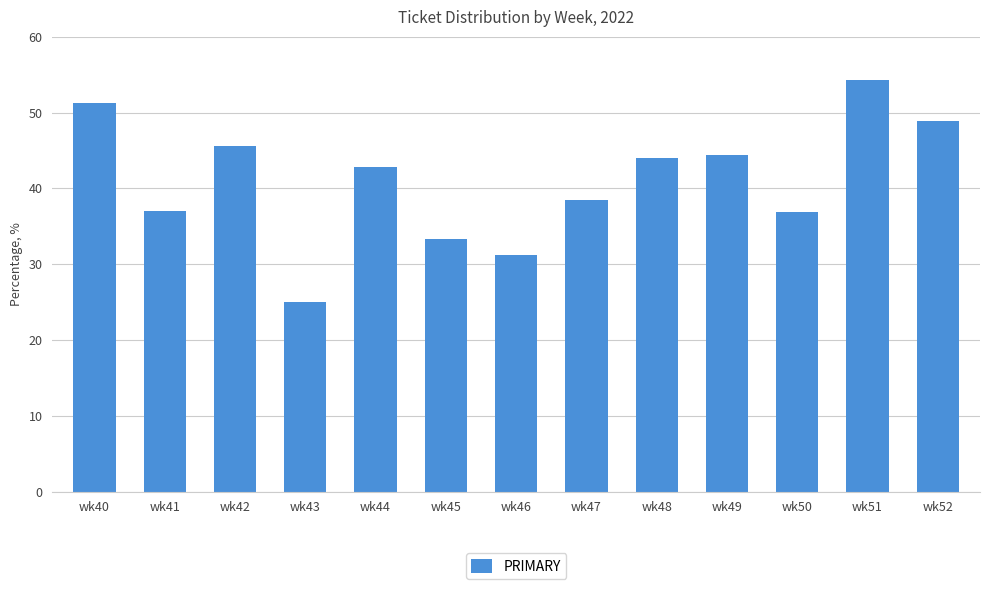

Between wk44 and wk43, which is larger?

wk44